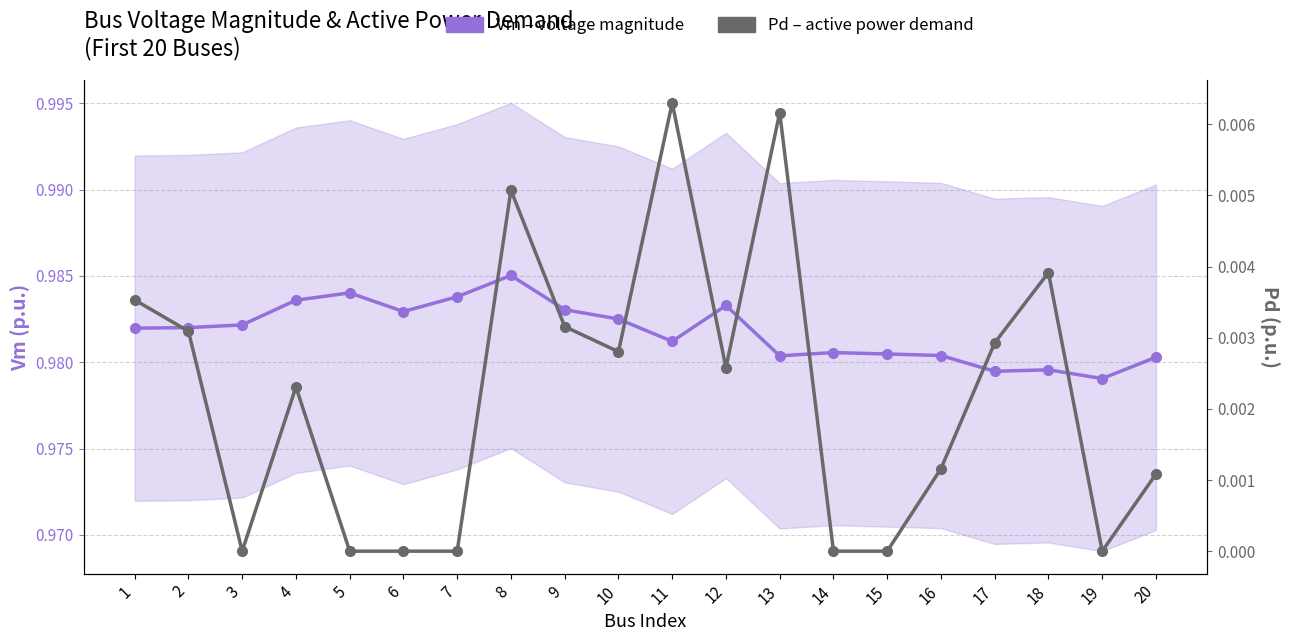

List the labels in order of Pd (active power demand) value, largest first.

11, 13, 8, 18, 1, 9, 2, 17, 10, 12, 4, 16, 20, 3, 5, 6, 7, 14, 15, 19